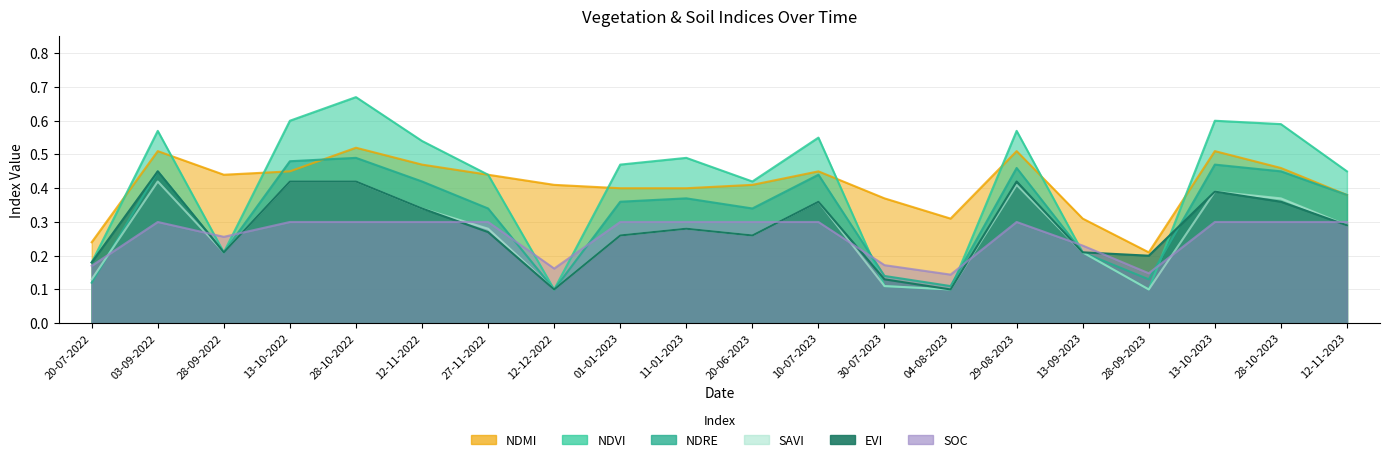

What is the approximate value of soc at 12-12-2022?

0.2